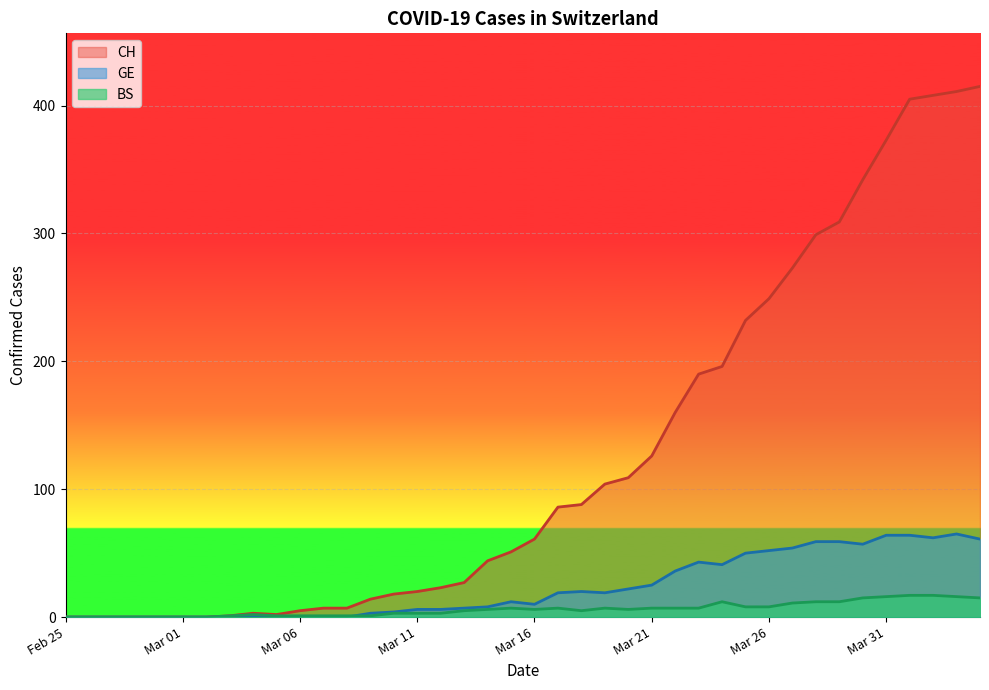

Which series has the largest total across all categories?

CH